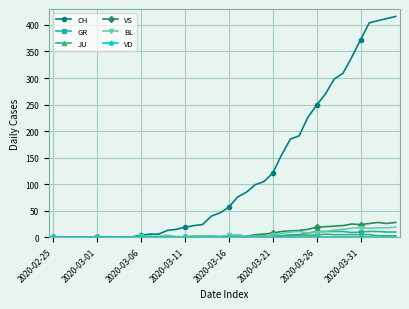

Which series has the largest range (max minus min)?

CH